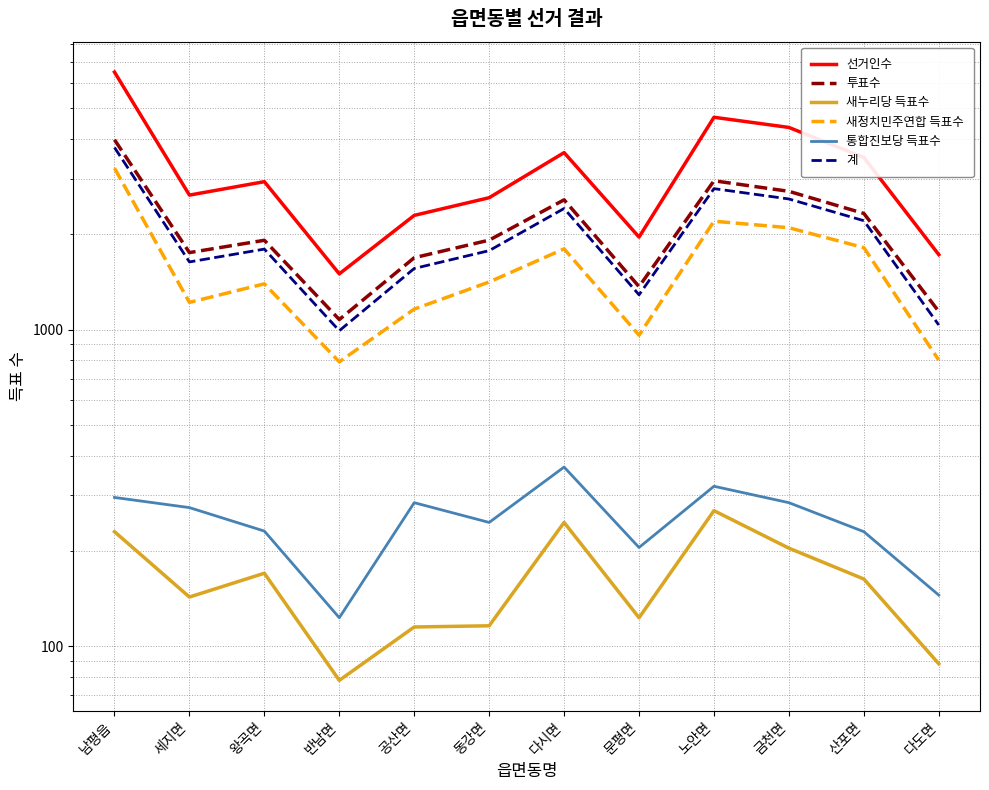

The value of 새누리당 득표수 at 다도면 is 148. True or false?

False